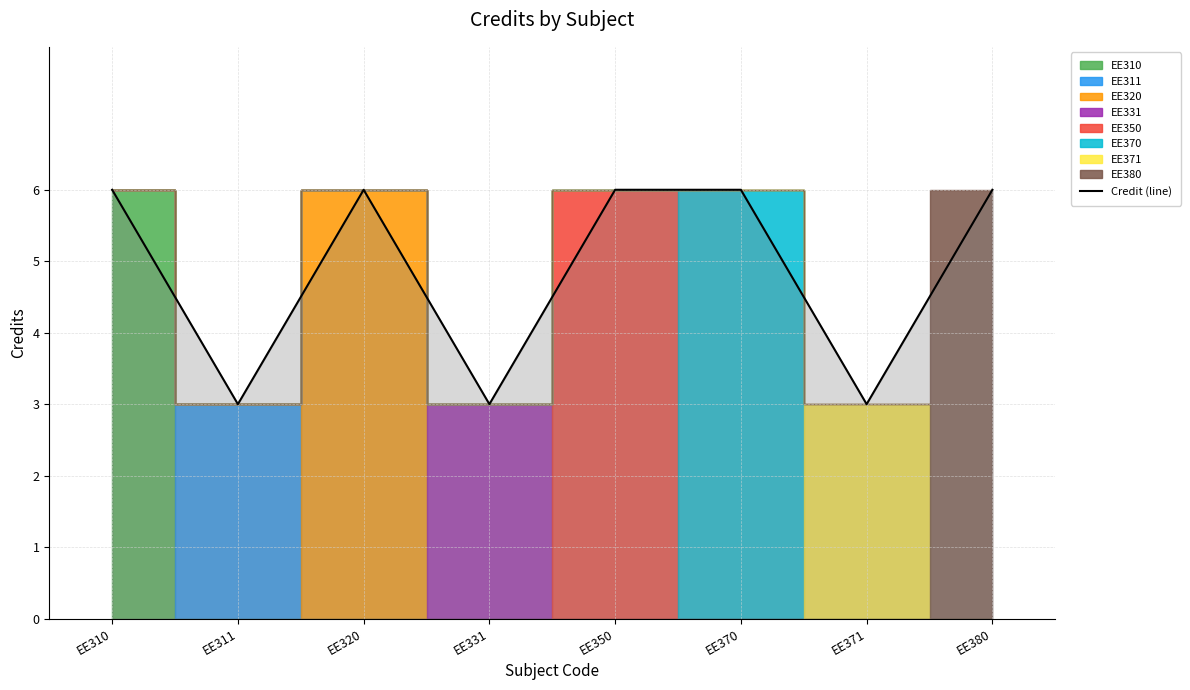

Reading right to left, extract all data points from this chart.

EE380=6	EE371=3	EE370=6	EE350=6	EE331=3	EE320=6	EE311=3	EE310=6